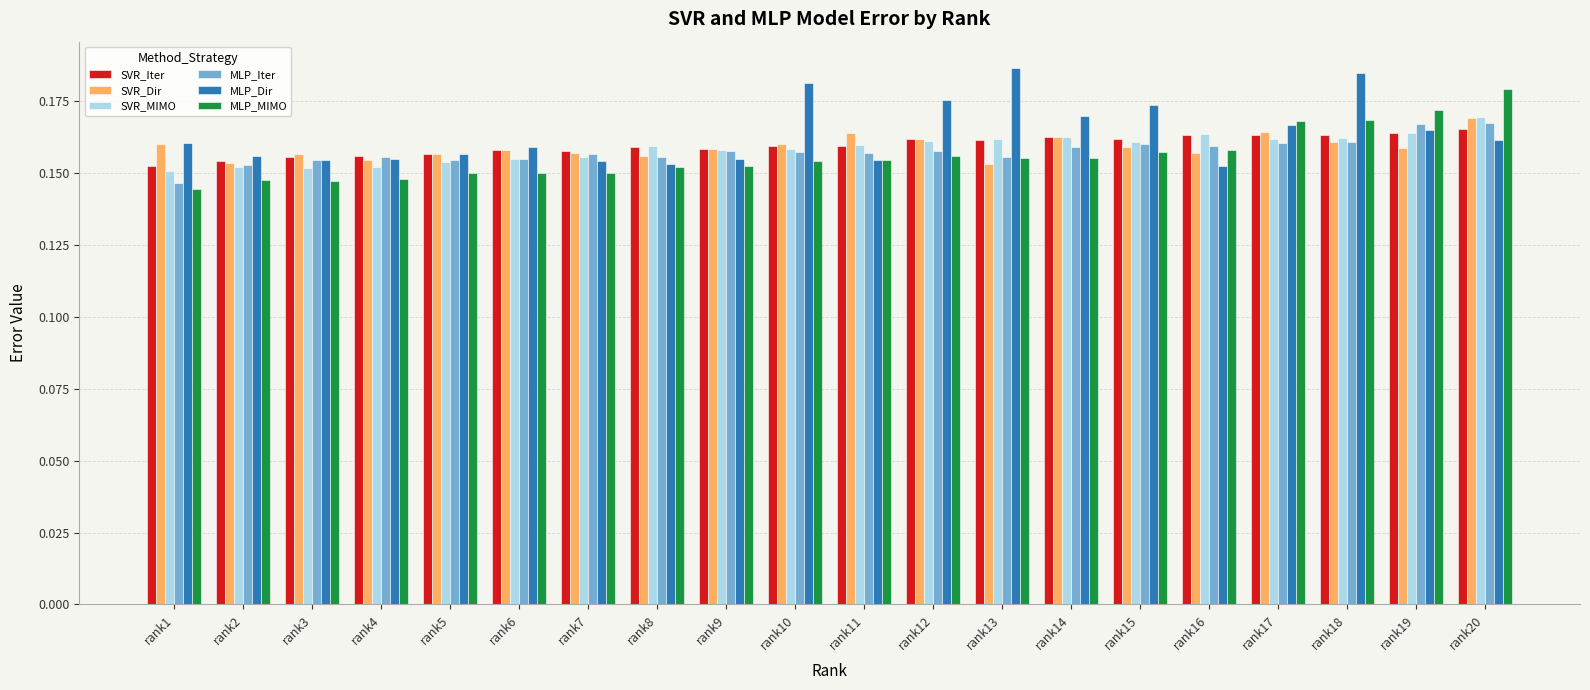

What is the total value across all series at rank2?

0.9